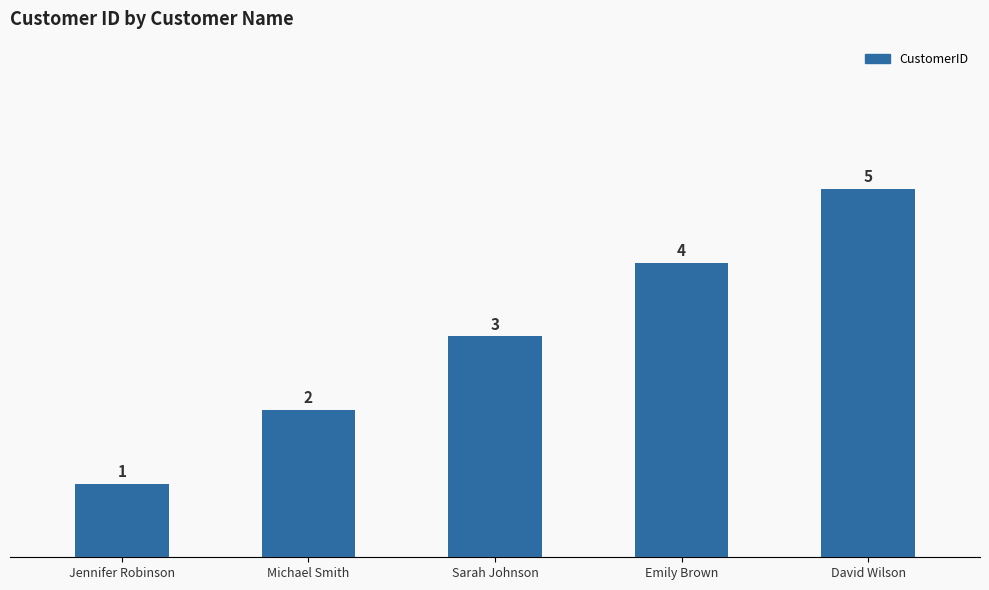

What is the label of the 3rd bar from the right?

Sarah Johnson